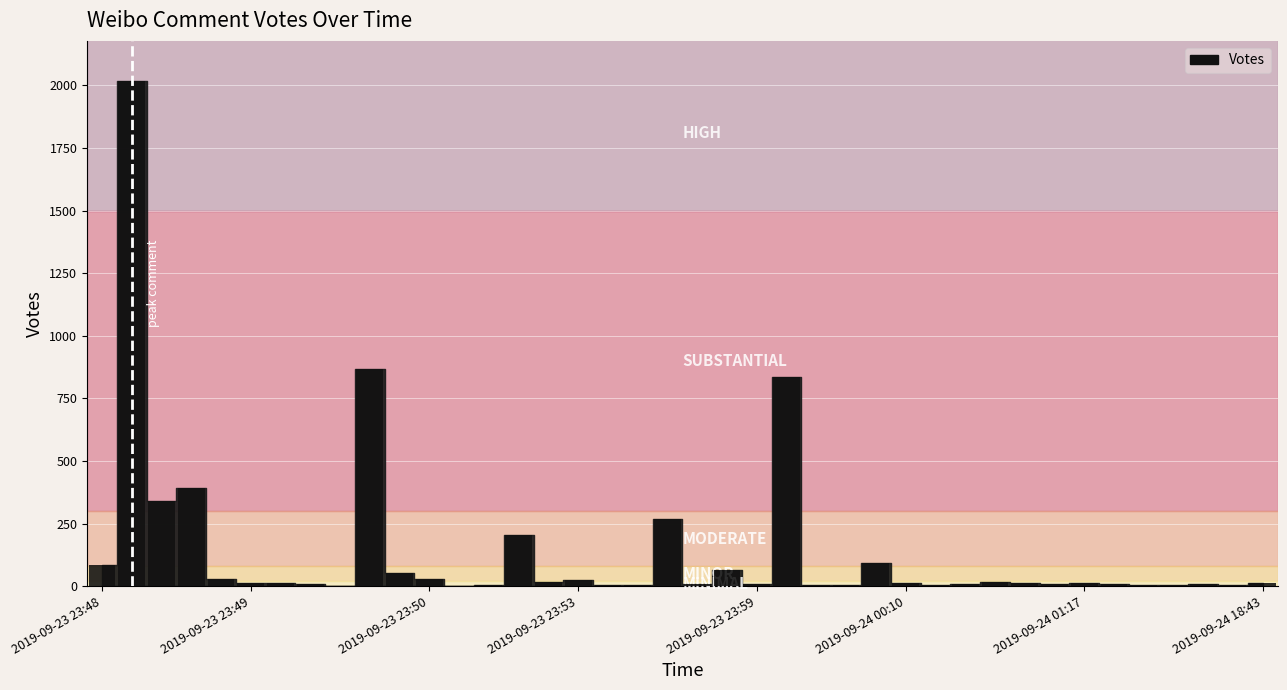

What is the greatest value displayed?

2016